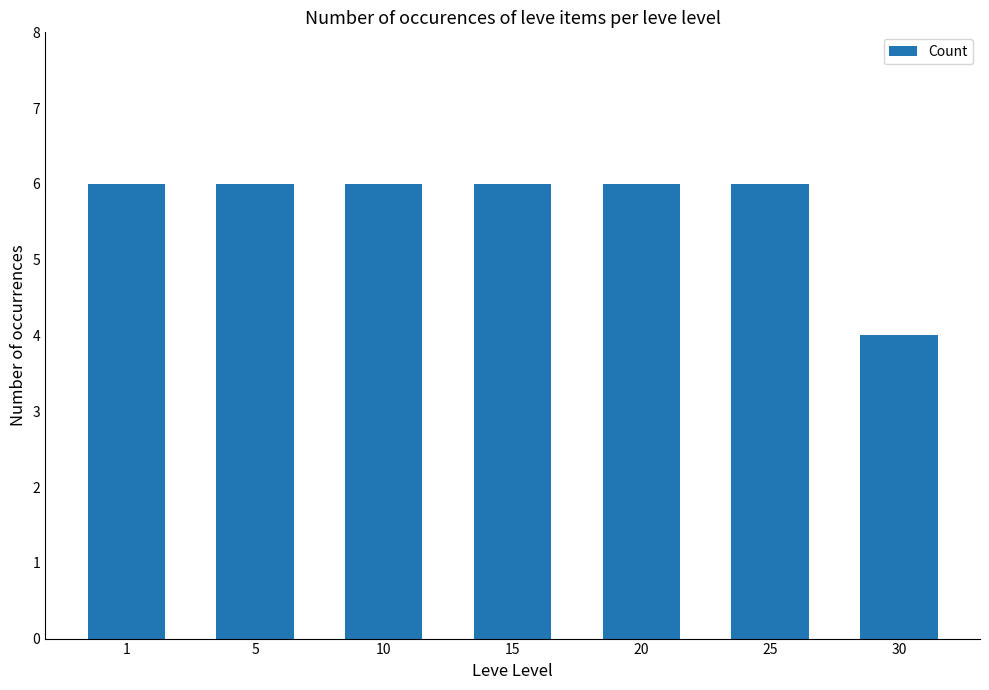

The value at 10 is 8. True or false?

False